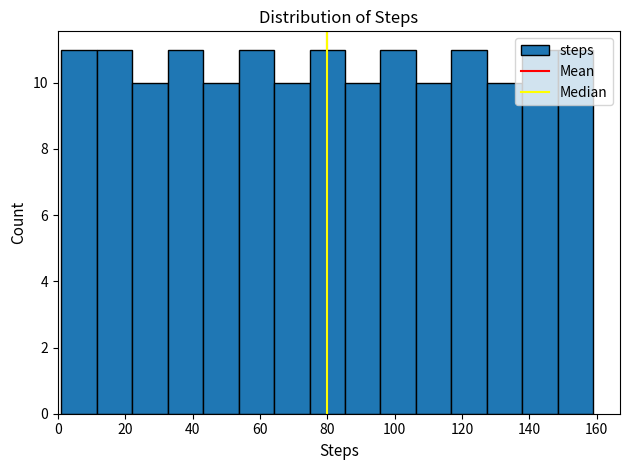

Reading left to right, list every bar in this chart as the range it spans on the x-axis followed by its height. Neither the bar edges nor the heights are printed on the chart, so give them approximately, as read against the axes.

2 to 12: 11
12 to 22: 11
22 to 32: 10
32 to 44: 11
44 to 54: 10
54 to 64: 11
64 to 74: 10
74 to 86: 11
86 to 96: 10
96 to 106: 11
106 to 116: 10
116 to 128: 11
128 to 138: 10
138 to 148: 11
148 to 160: 11